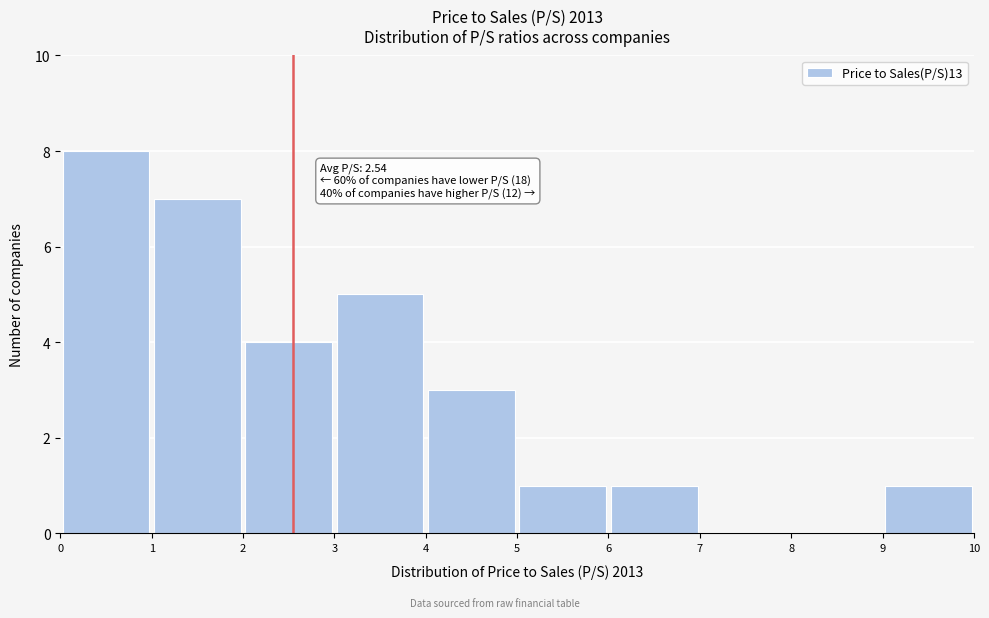

Over which range of the x-axis is the bar tallest?

0 to 1